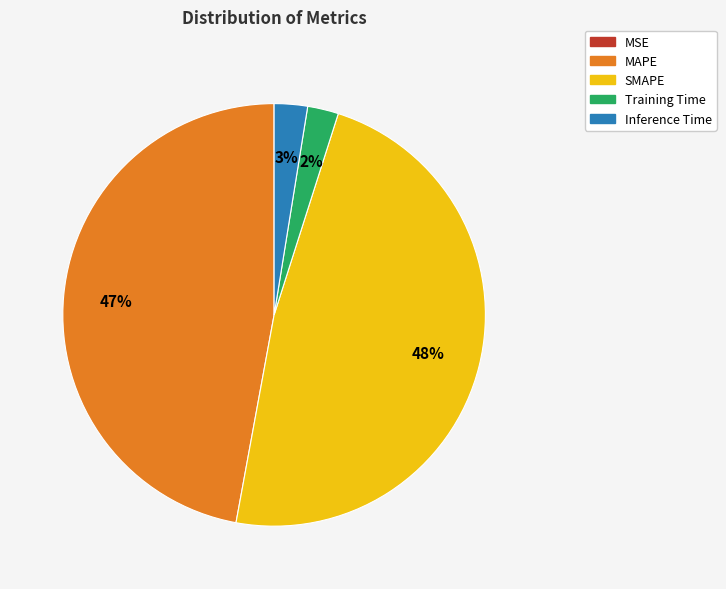

Between Training Time and SMAPE, which is larger?

SMAPE